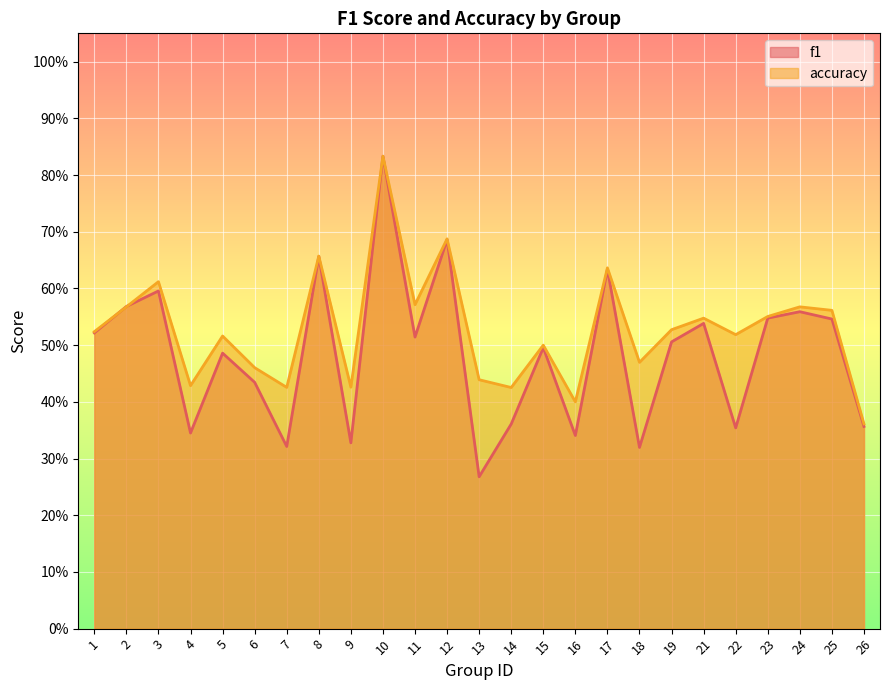

Is it true that f1 equals 0.3 at 3?

False